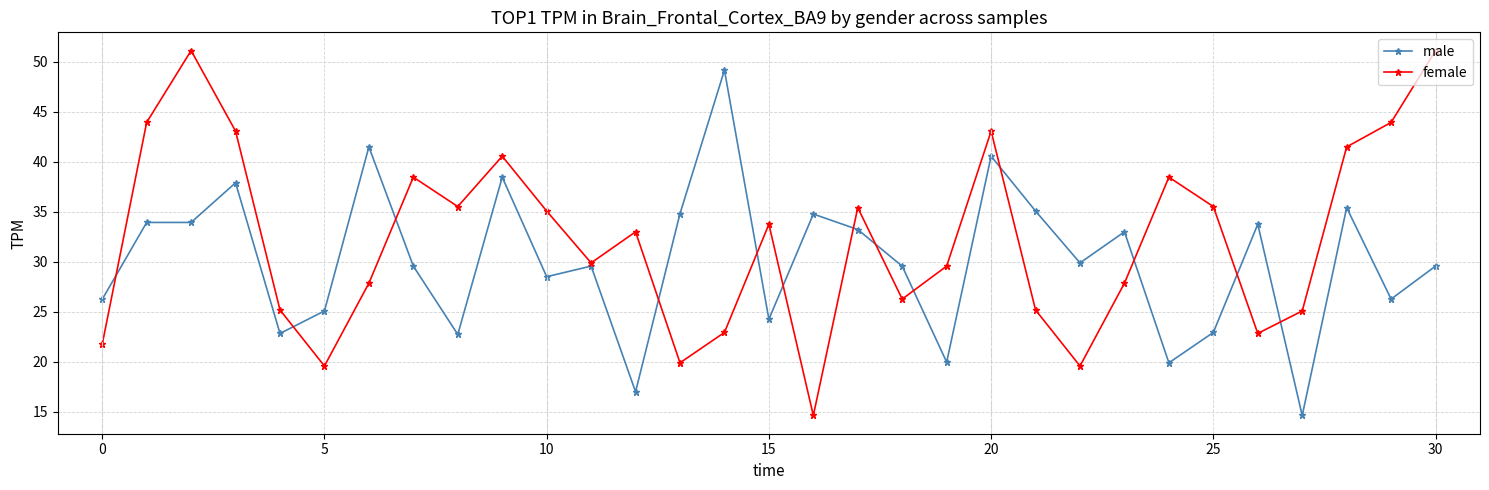

Rank the series by their maximum value, from highest to lowest.

female, male